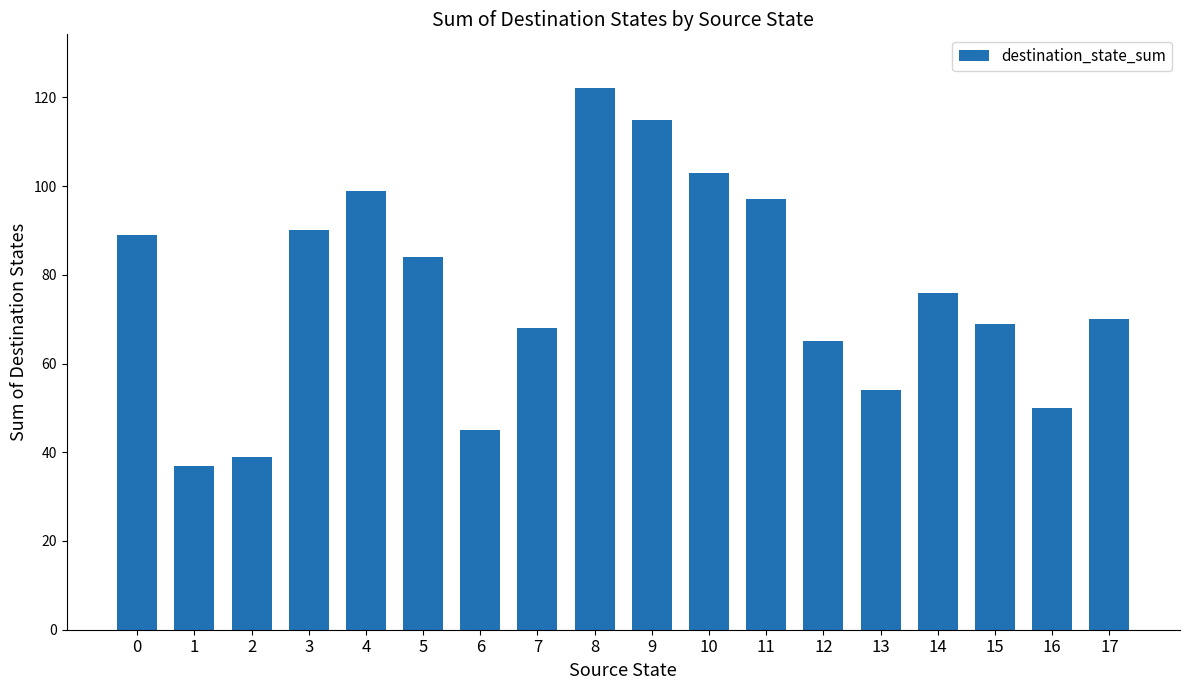

The value at 8 is 52. True or false?

False